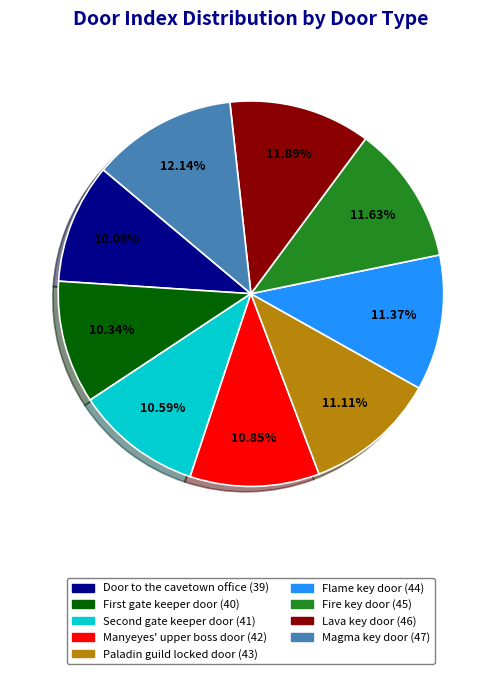

Does any single category account for the majority?

No